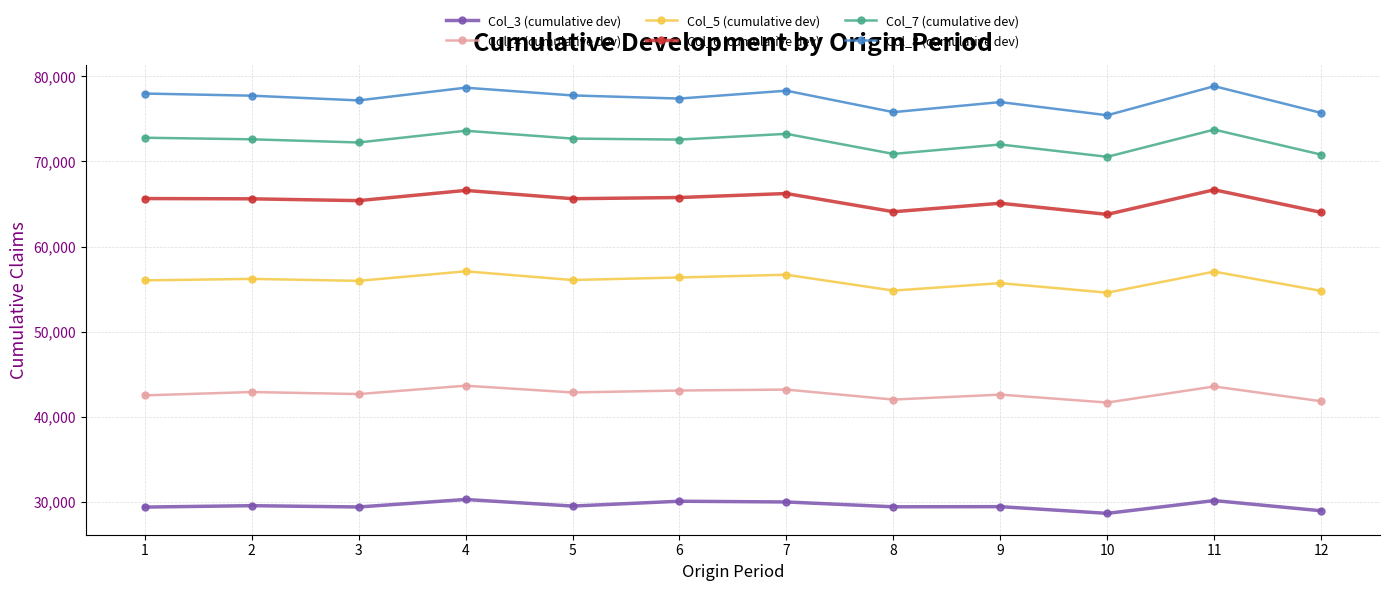

True or false: Col_6 (cumulative dev) has more than 2 interior local peaks.

True